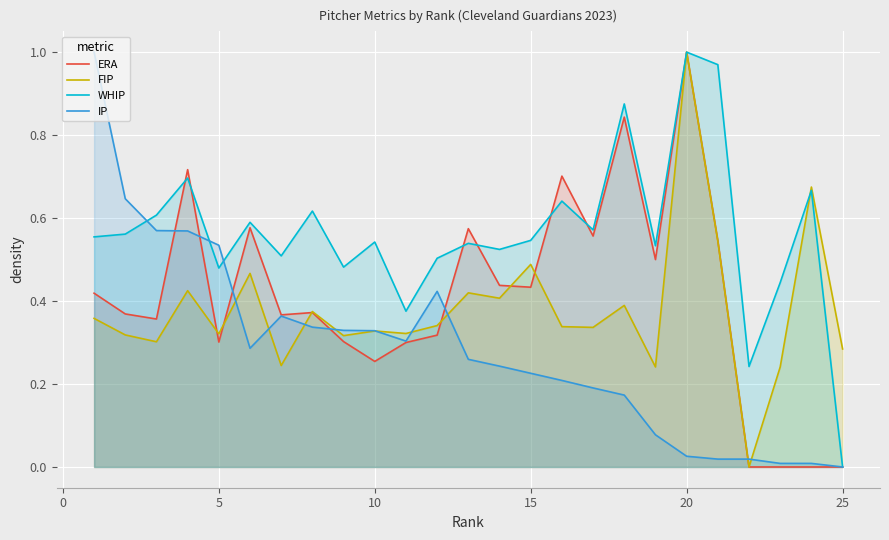

What is the value of the IP point at the 15th from the left?

0.2